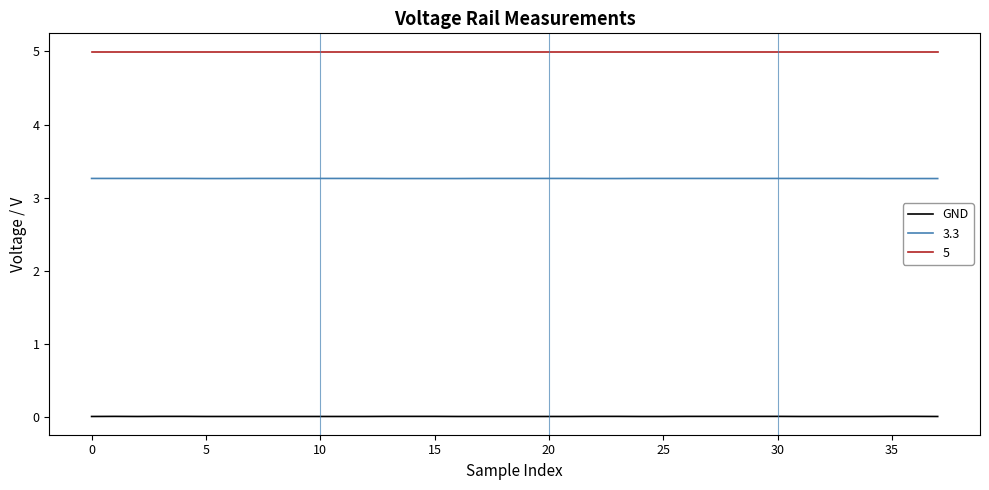

How many lines are shown in the chart?

3